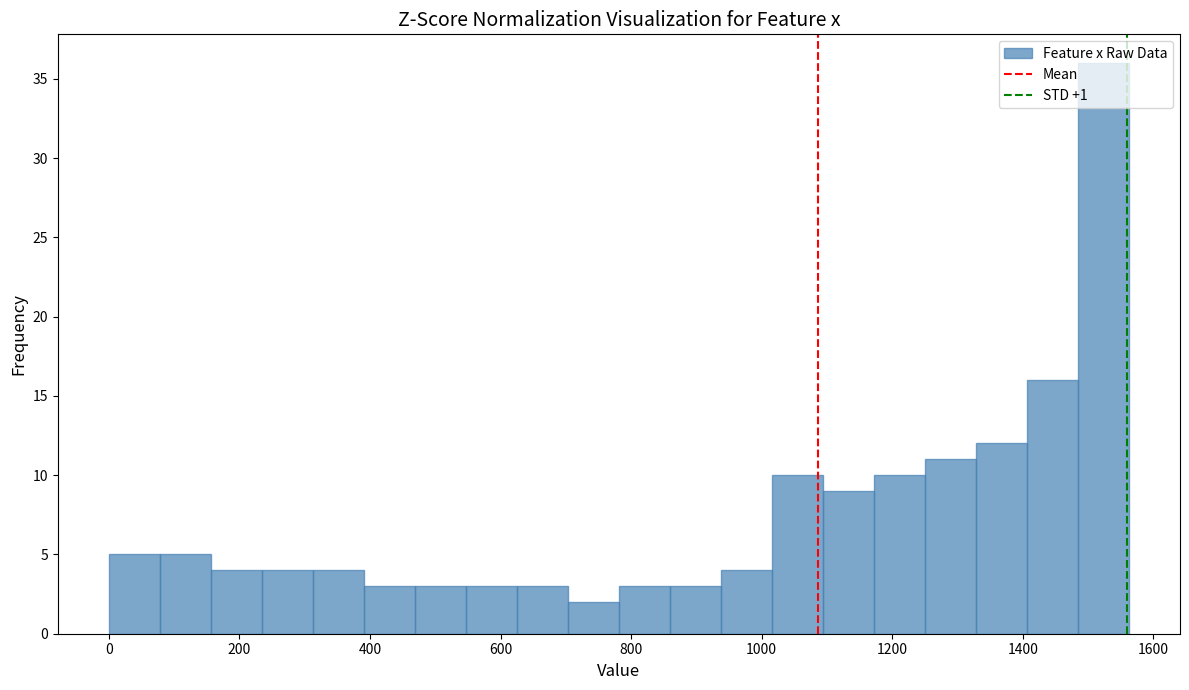

Read against the x-axis, roughly where is the centre of the tallest bar?

1520